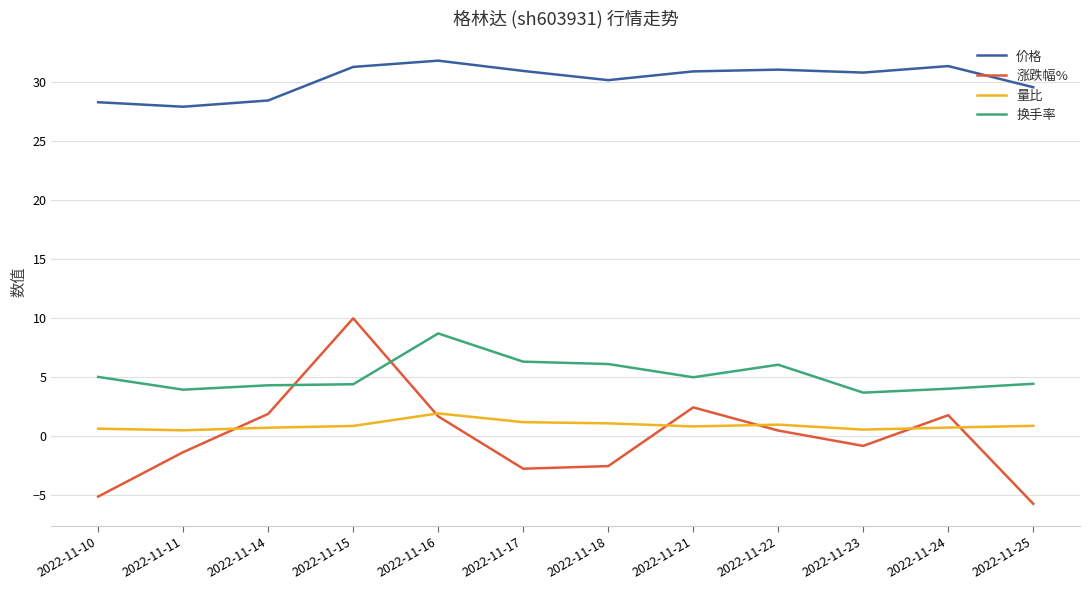

How many negative values does the 涨跌幅% series have?

6